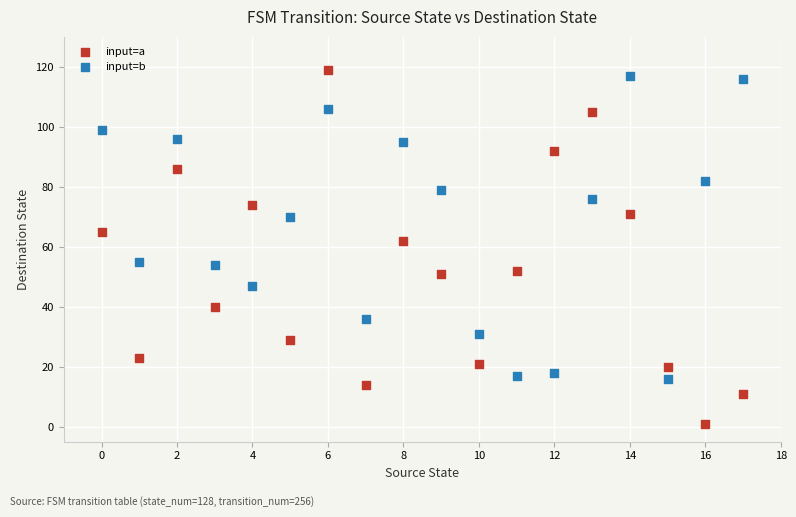

Across all data points, what is the range of Y values (max minus min)?

118